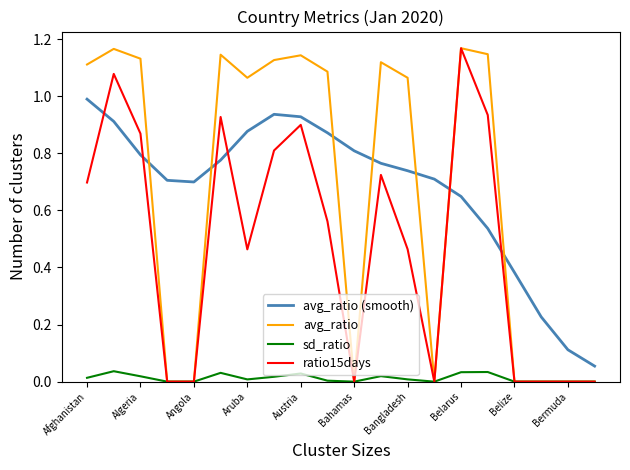

What are all the series names shown in the legend?

avg_ratio (smooth), avg_ratio, sd_ratio, ratio15days